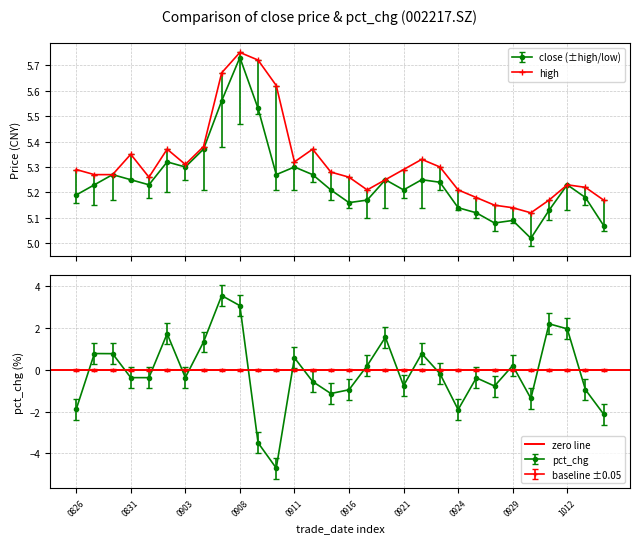

The value of close at 8 is 5.6. True or false?

True